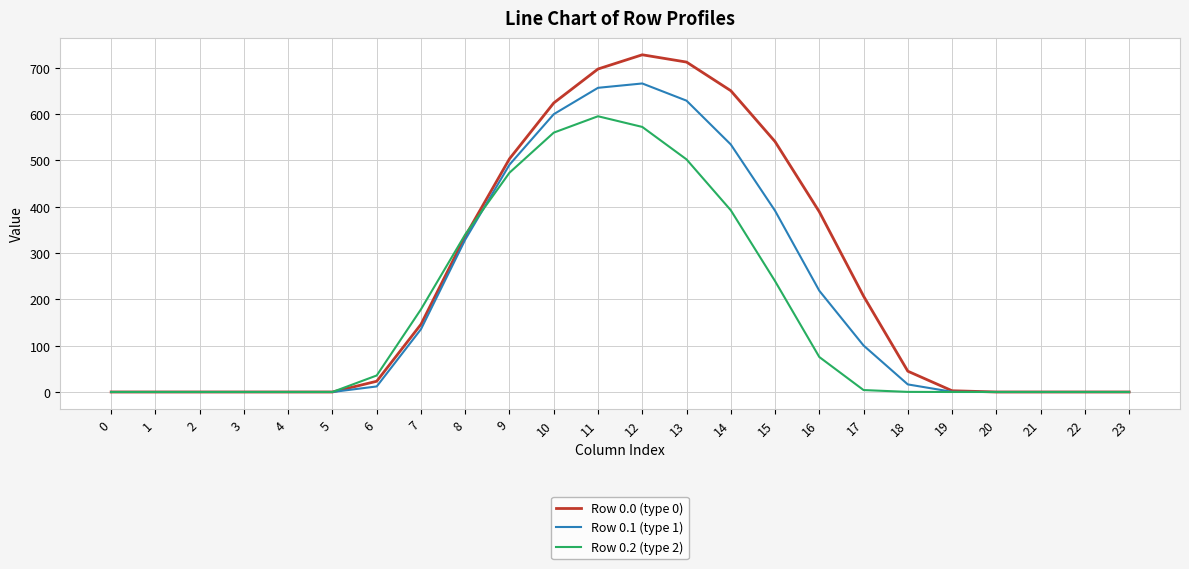

Is this an area chart (filled region under the line)?

No